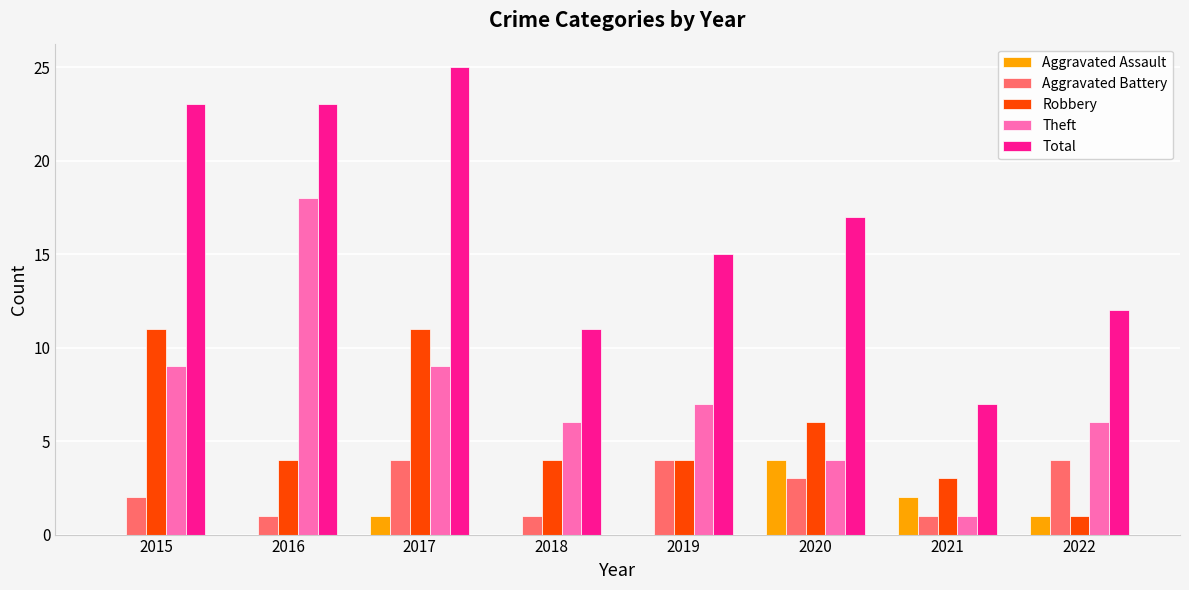

Reading left to right, list all the values displayed in this chart.

Aggravated Assault: 2015=0	2016=0	2017=1	2018=0	2019=0	2020=4	2021=2	2022=1
Aggravated Battery: 2015=2	2016=1	2017=4	2018=1	2019=4	2020=3	2021=1	2022=4
Robbery: 2015=11	2016=4	2017=11	2018=4	2019=4	2020=6	2021=3	2022=1
Theft: 2015=9	2016=18	2017=9	2018=6	2019=7	2020=4	2021=1	2022=6
Total: 2015=23	2016=23	2017=25	2018=11	2019=15	2020=17	2021=7	2022=12